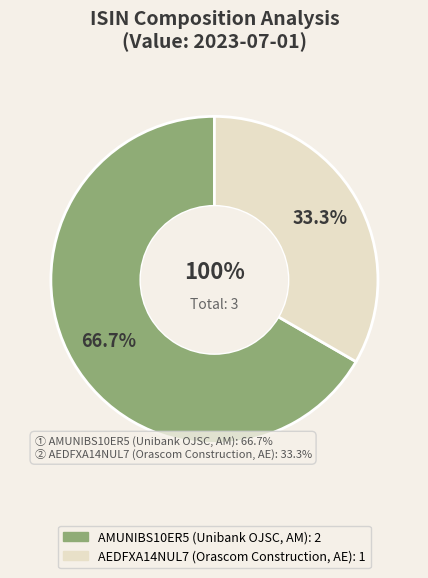

What percentage is the AMUNIBS10ER5 (Unibank OJSC, AM) slice, to the nearest percent?

67%